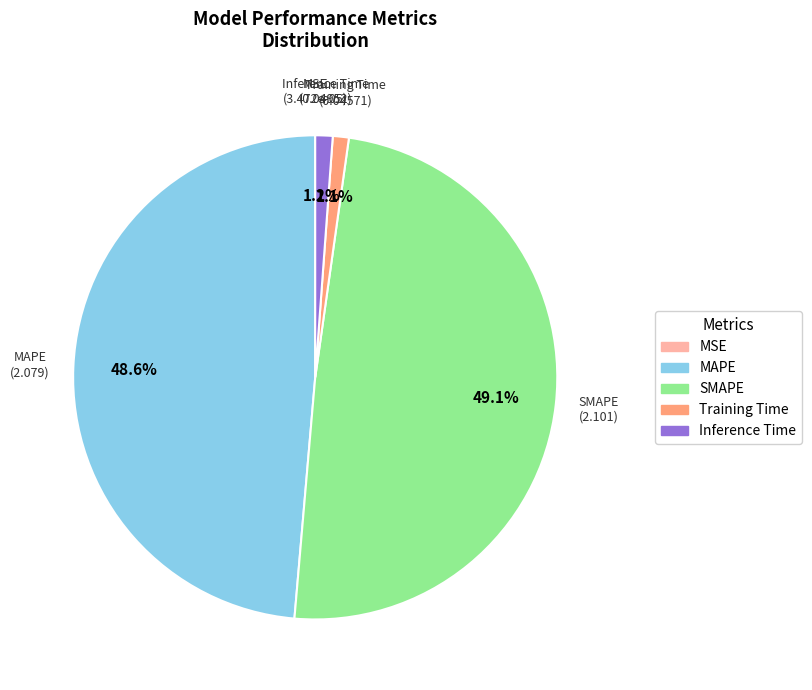

To the nearest percent, what is the difference between the SMAPE and Inference Time slice percentages?

48%